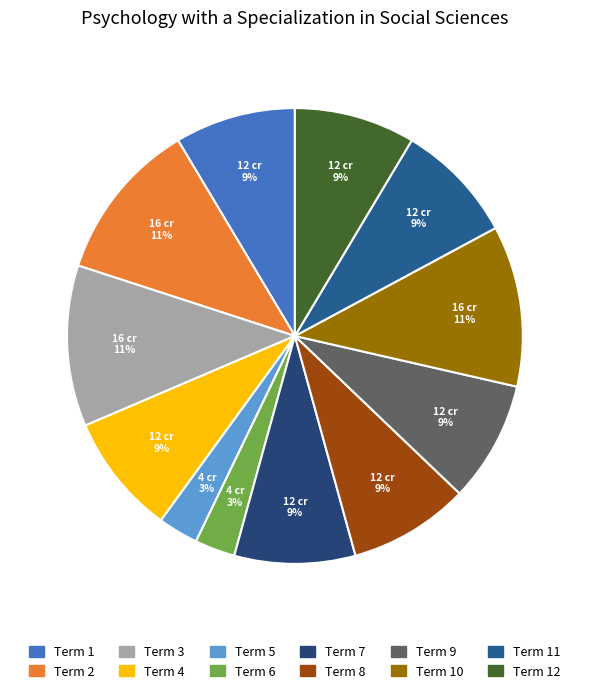

How many slices are in this pie chart?

12